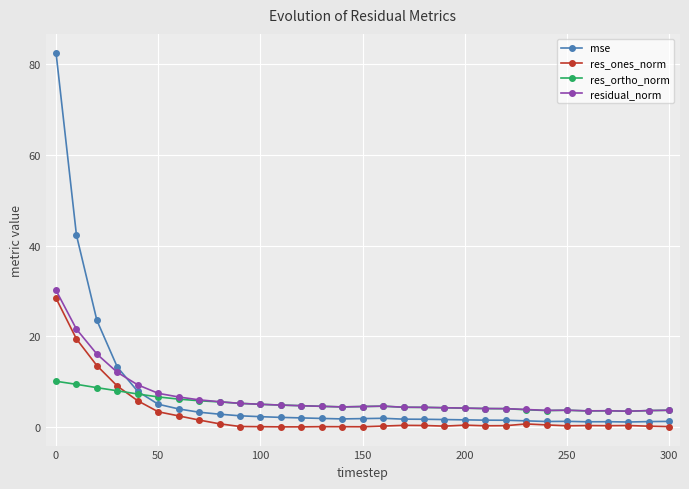

What is the value of the res_ortho_norm point at the 2nd from the left?

9.4